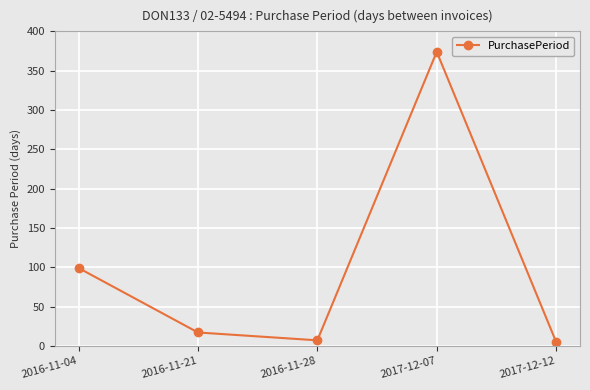

What is the maximum value shown in the chart?

374